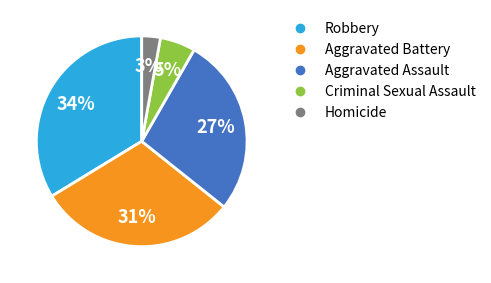

Combined, do Aggravated Battery and Robbery account for over 50%?

Yes